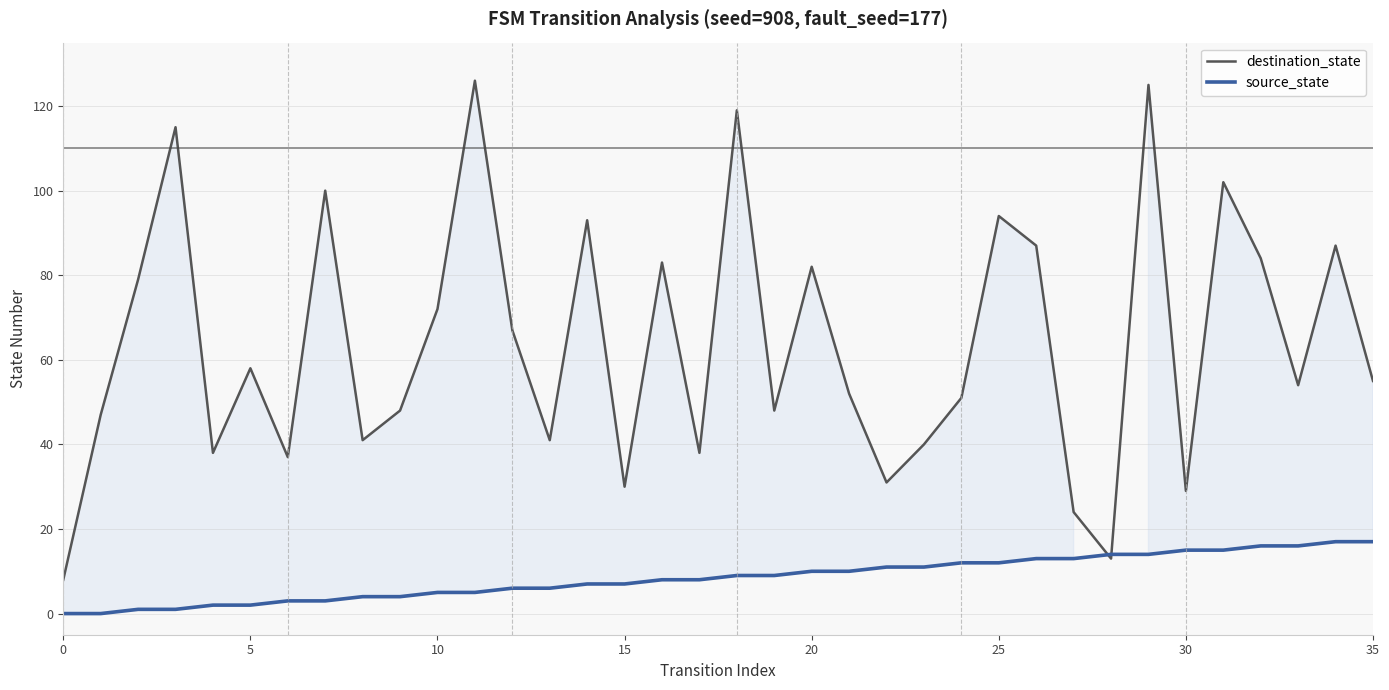

What is the average value of the source_state series?

8